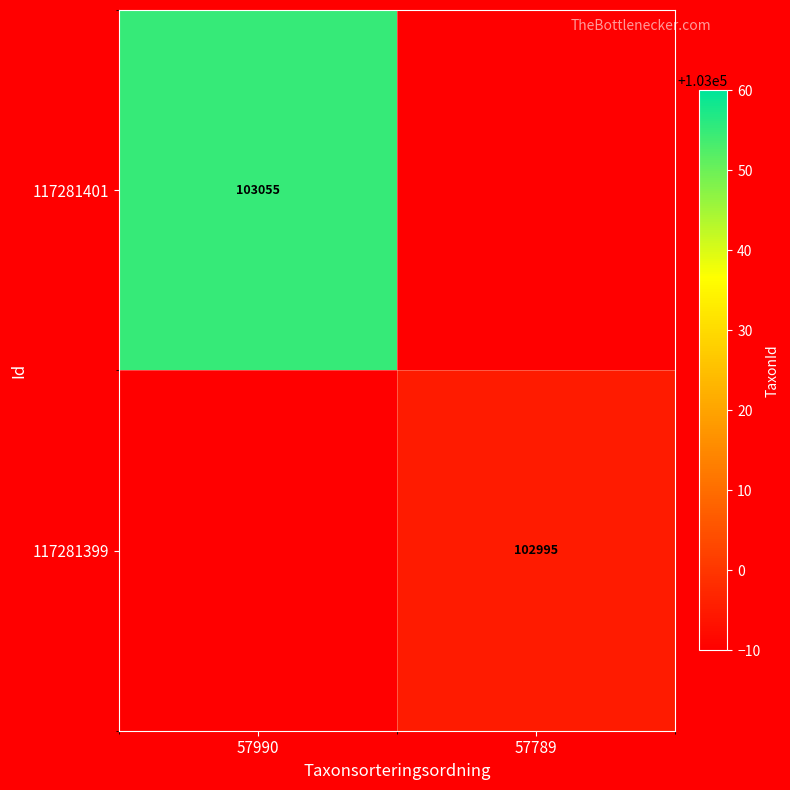

Count the number of data series in this chart.

2